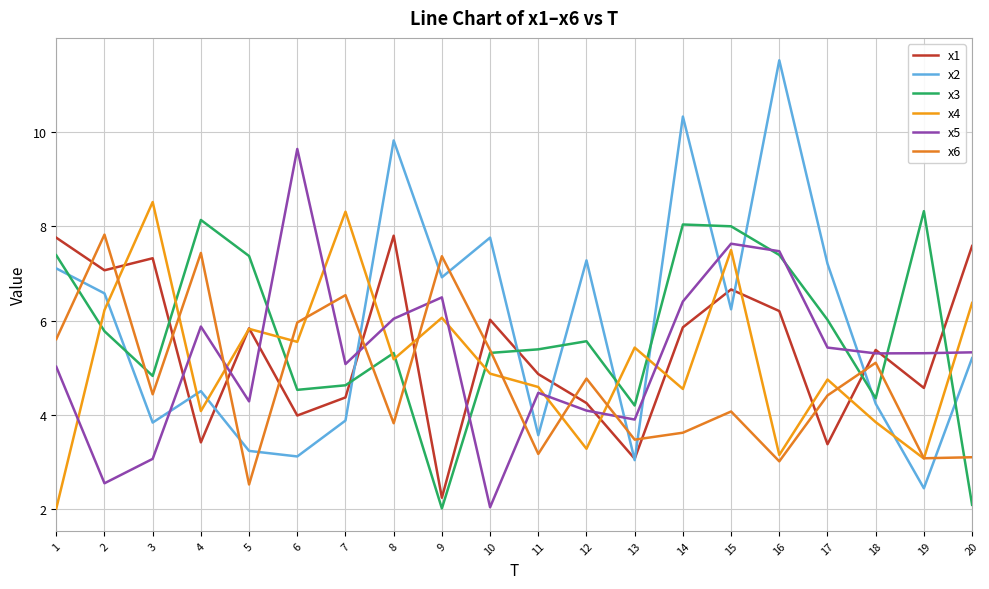

At which category is the sum across all series the highest?

15